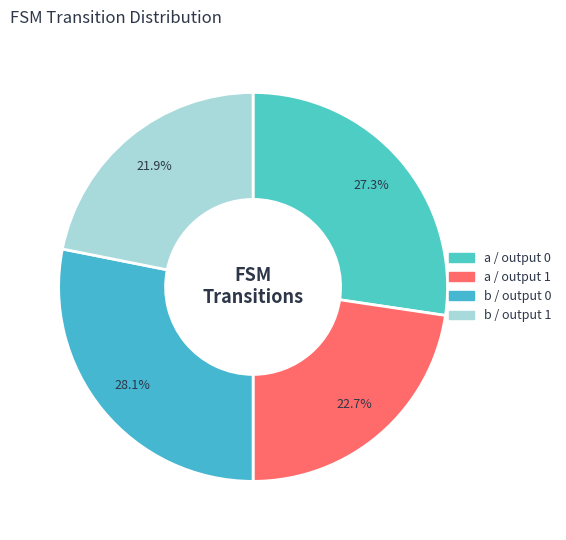

How many slices are in this pie chart?

4